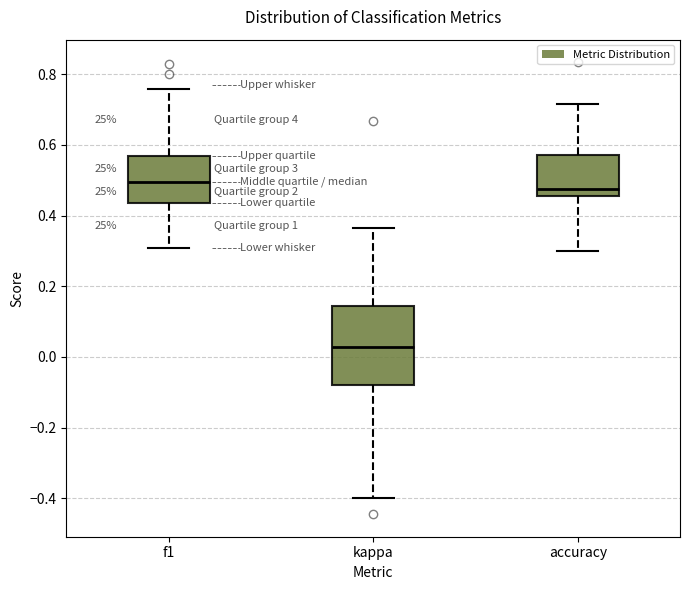

Which box's median line is the lowest?

kappa